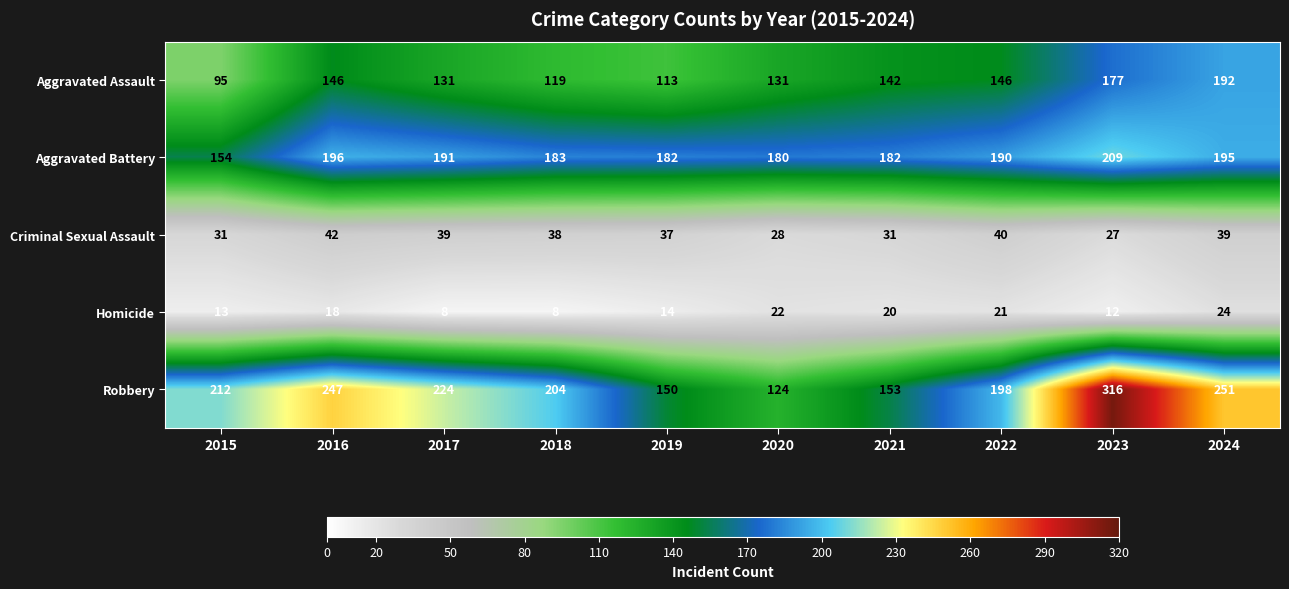

What is the maximum value for Aggravated Battery?

209